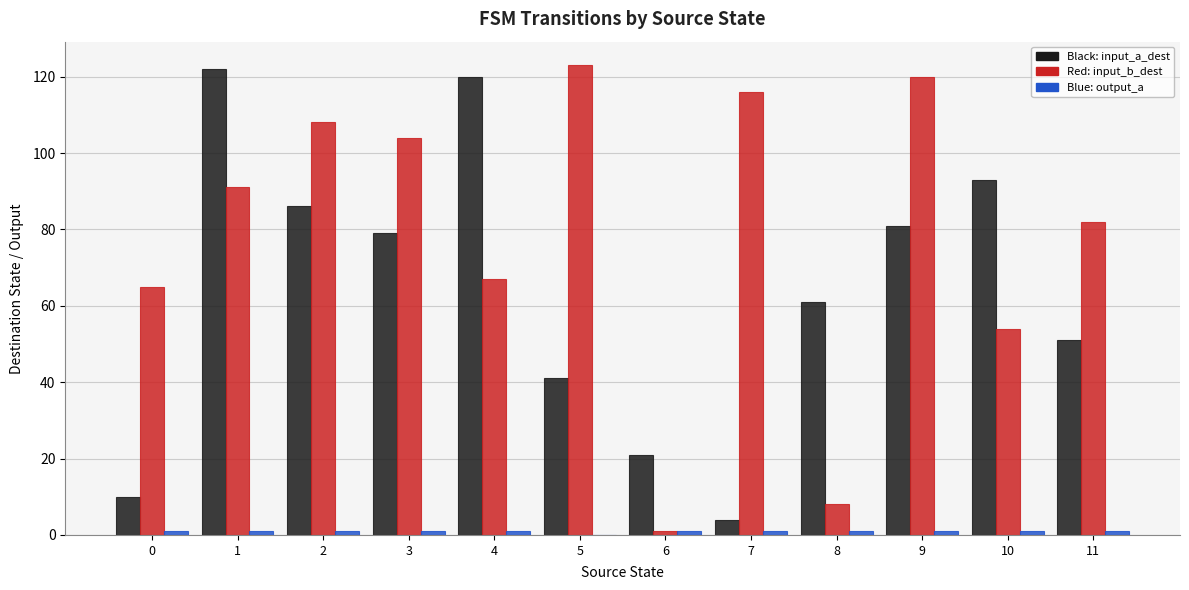

Are the bars grouped side by side (vs. stacked)?

Yes